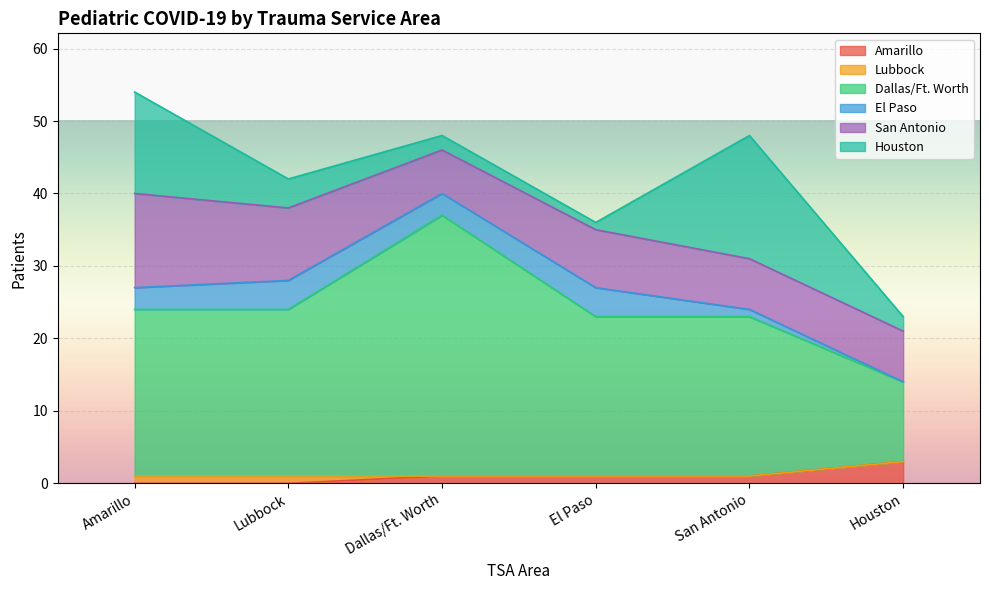

At which label does El Paso first exceed 3?

Lubbock